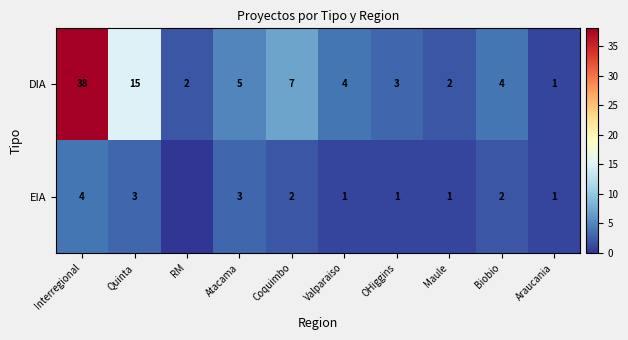

At OHiggins, list the series in order from largest to smallest.

DIA, EIA